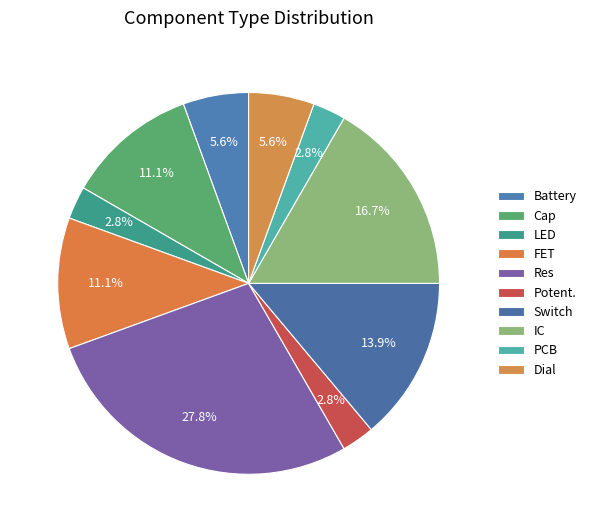

What is the smallest slice in the pie chart?

LED